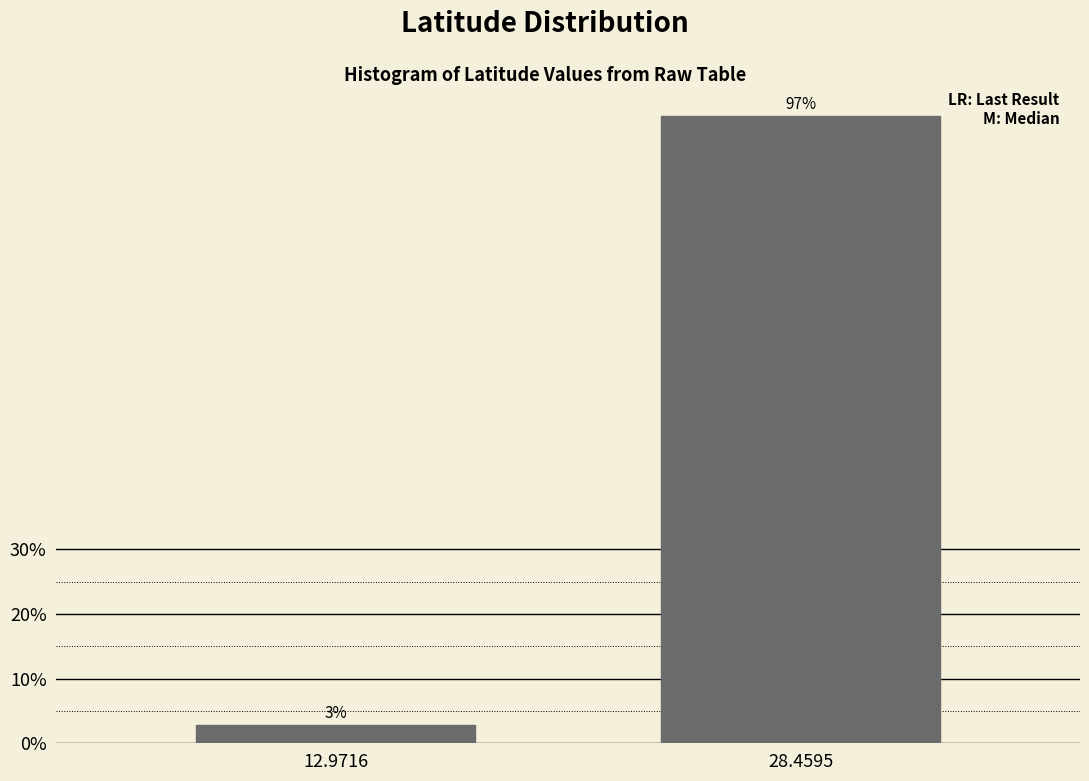

List the labels in order of value, largest first.

28.4595, 12.9716